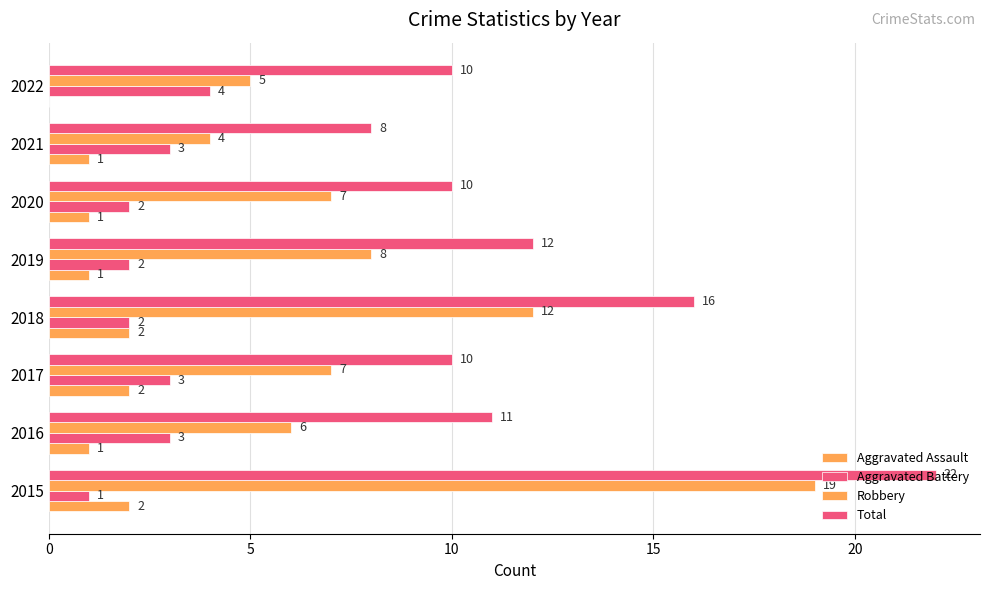

Count the number of categories in the chart.

8